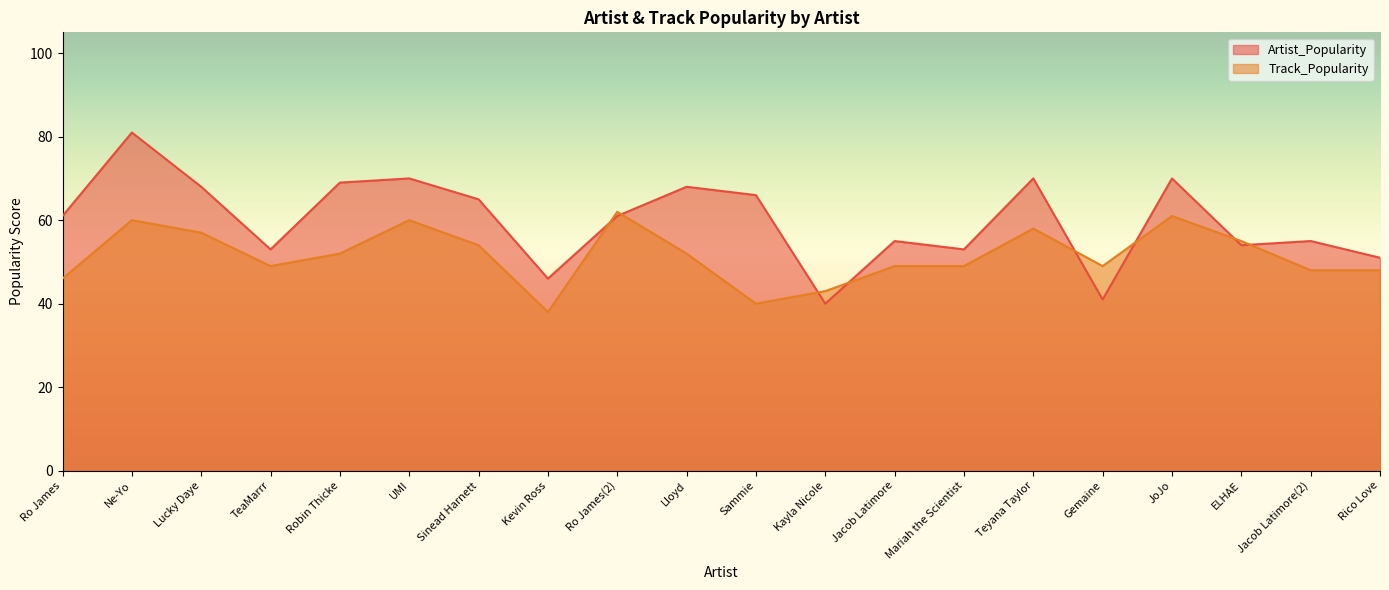

At which label is Track_Popularity closest to 50?

TeaMarrr